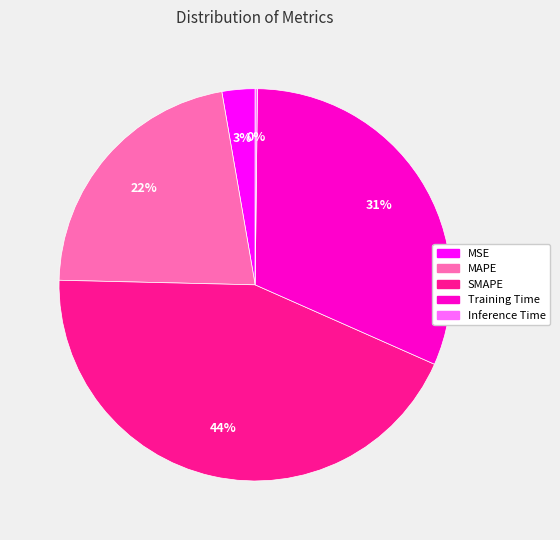

The Training Time slice represents 31% of the pie. True or false?

True